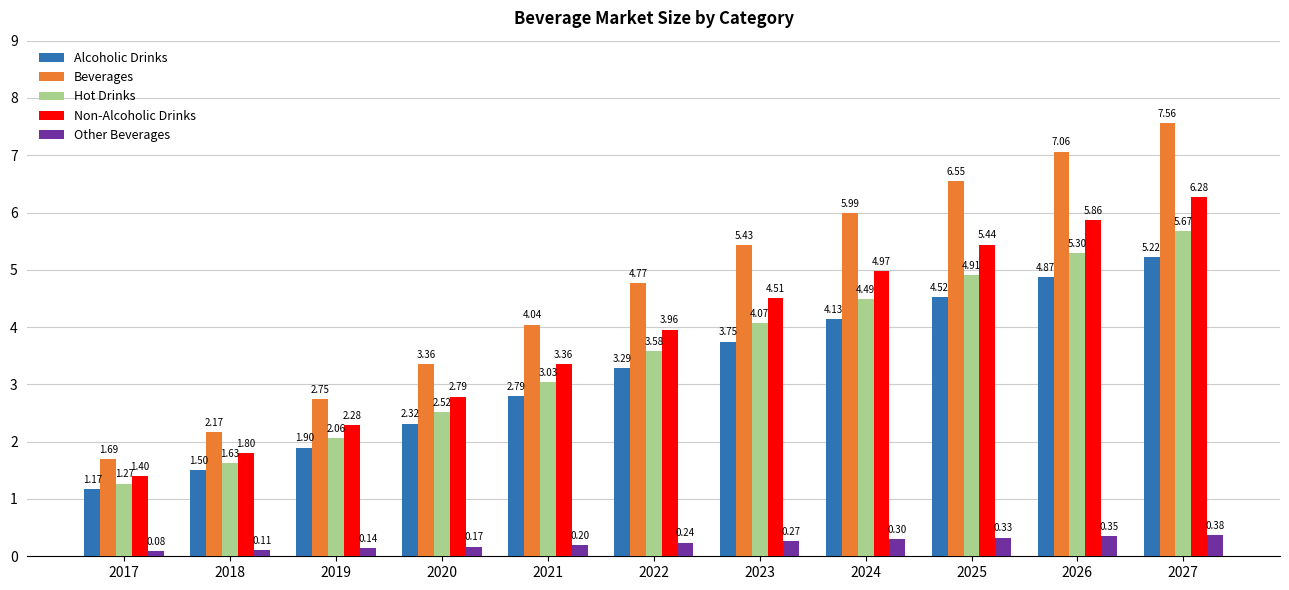

What is the sum of all Alcoholic Drinks values?

35.5